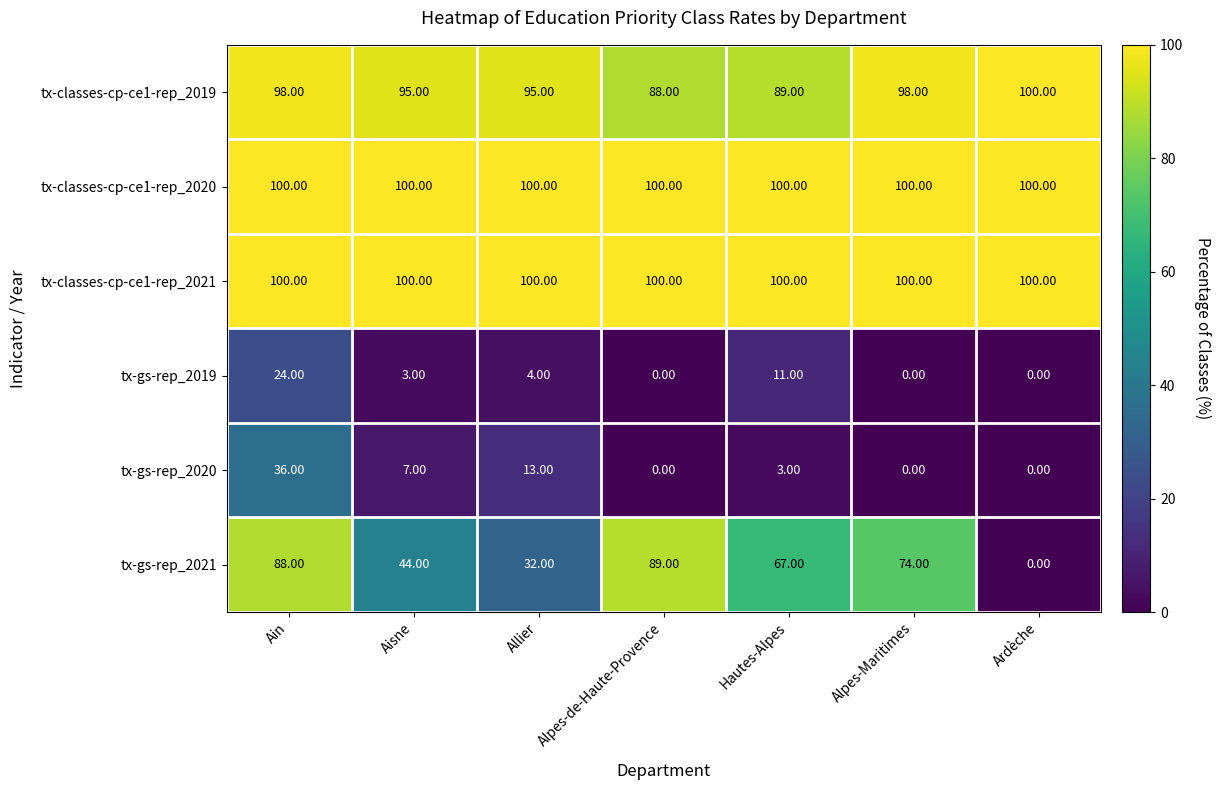

What is the average value of the tx-gs-rep_2020 series?

8